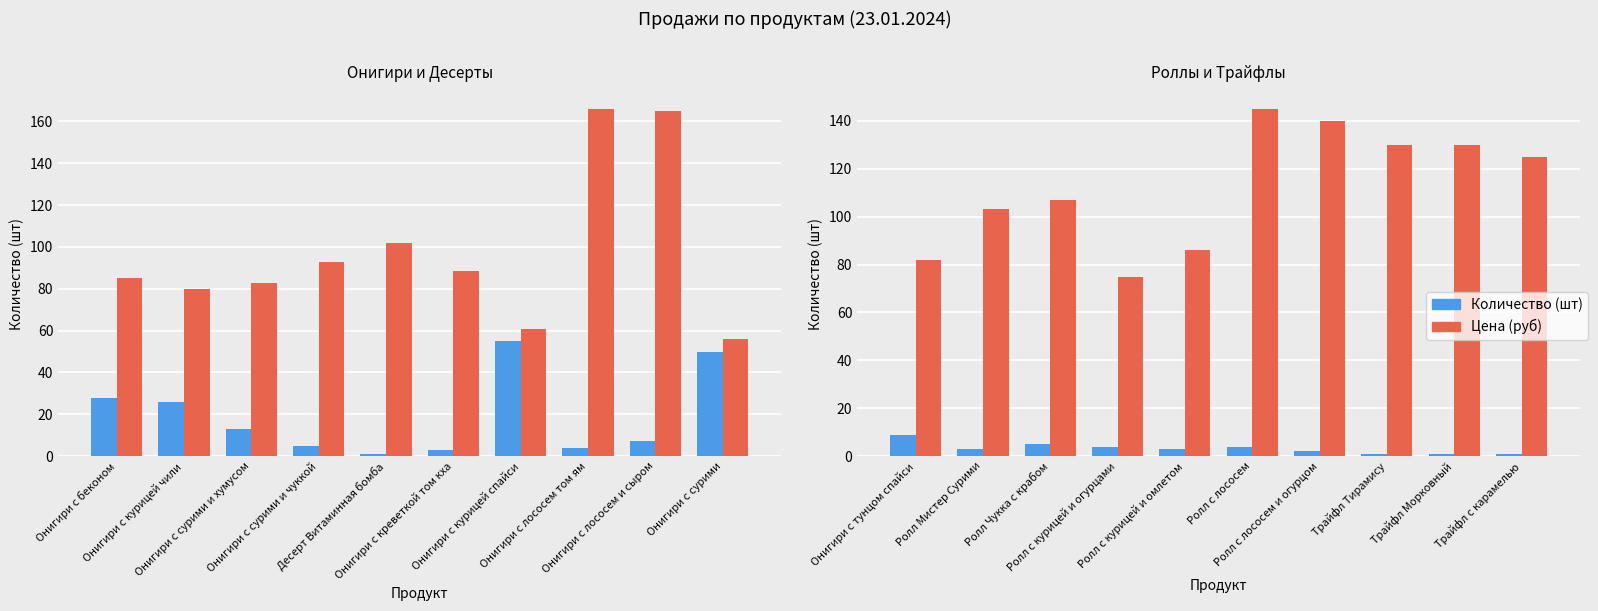

True or false: Цена (руб) has a value of 181 at Трайфл с карамелью.

False